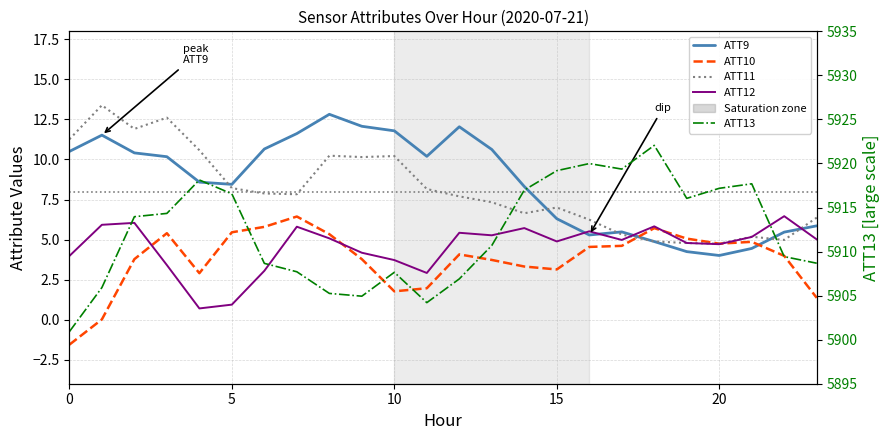

How many data points in ATT9 are above 10?

12